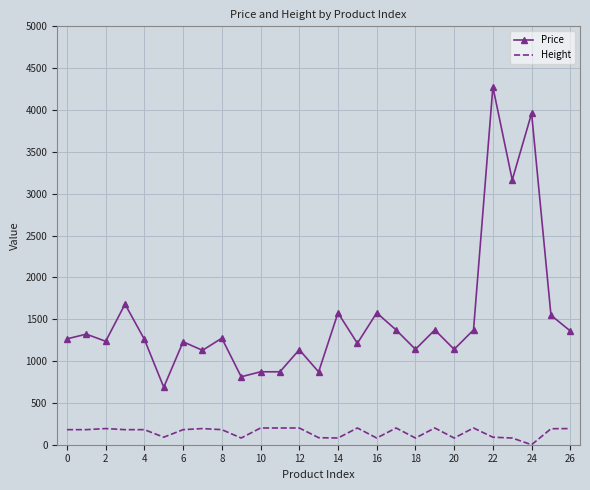

What is the difference between the maximum and minimum values in the Height series?

200.0